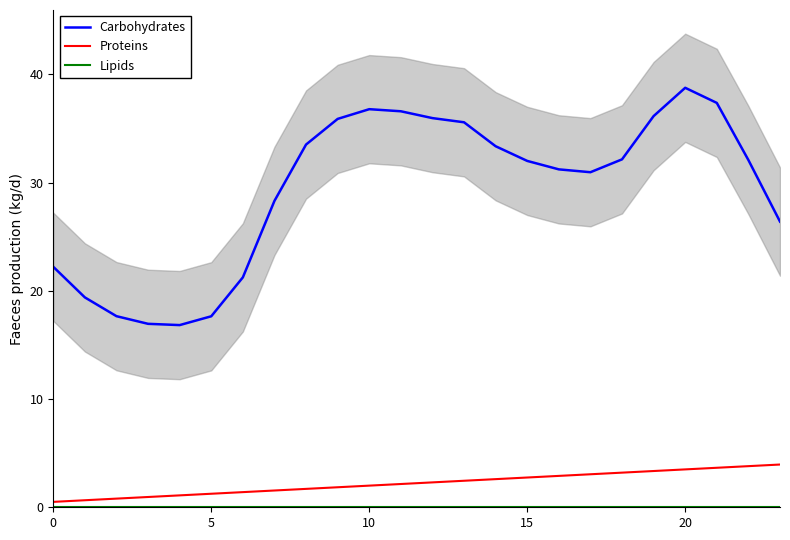

True or false: Carbohydrates and Proteins intersect in this chart.

False